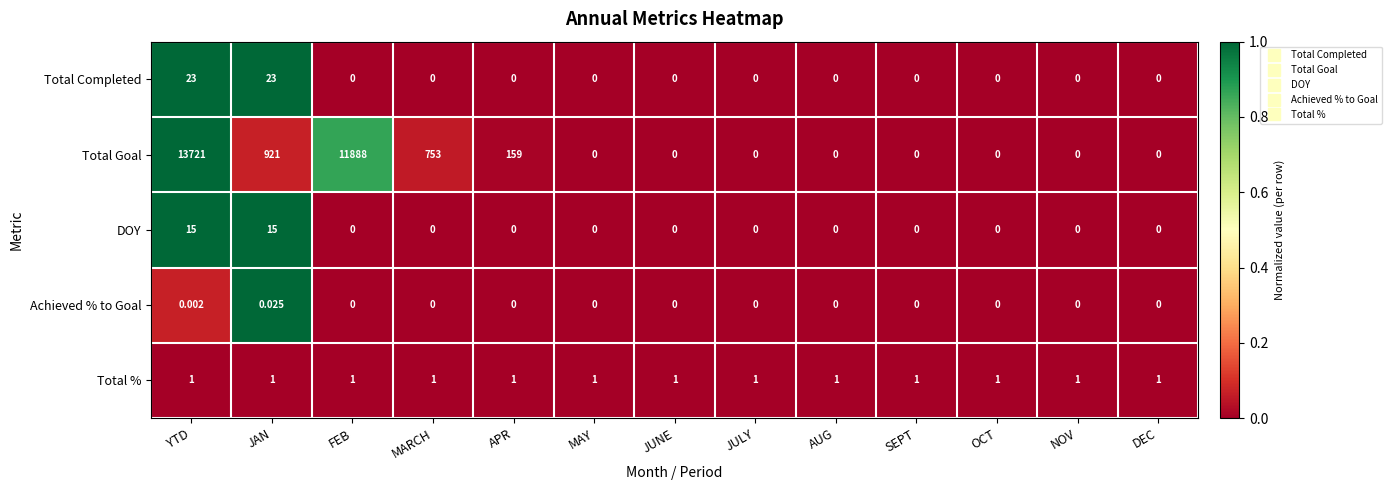

Which label corresponds to the largest value in the chart?

YTD